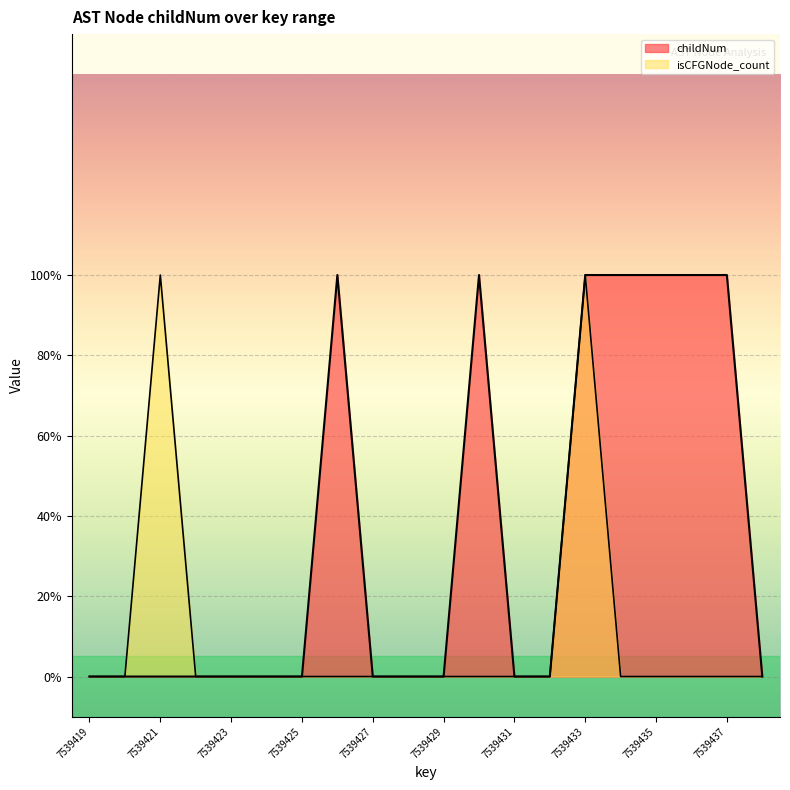

How many positive values does the childNum series have?

7